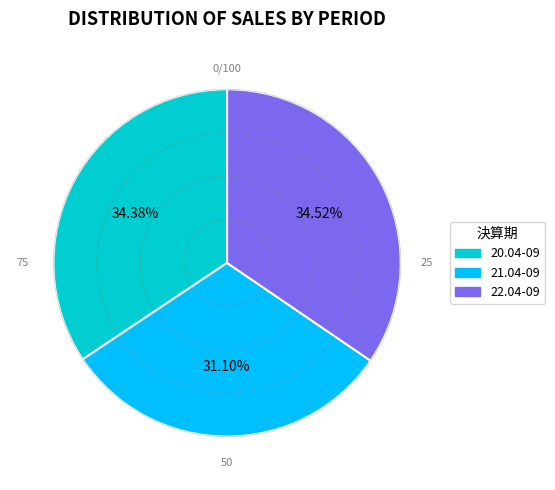

Approximately how many times larger is the value at 21.04-09 compared to 20.04-09?

0.9